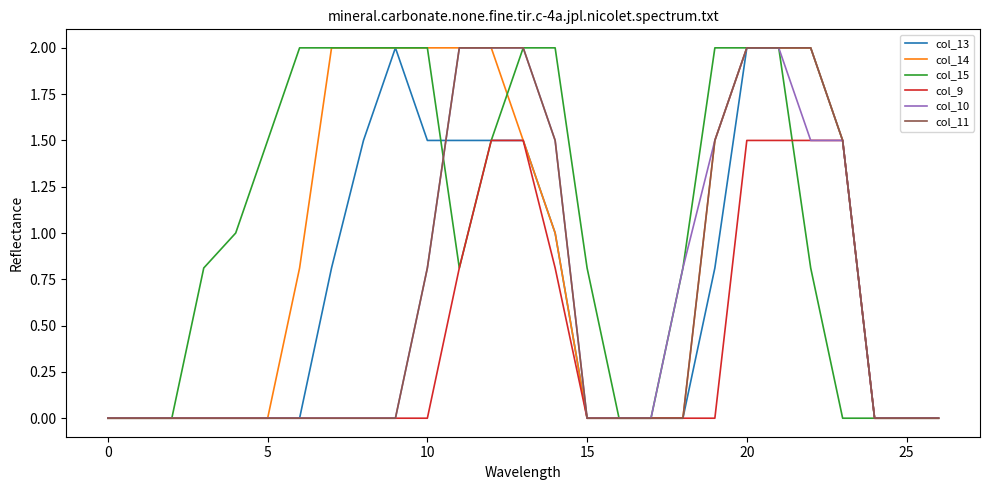

Which series has the largest total across all categories?

col_15